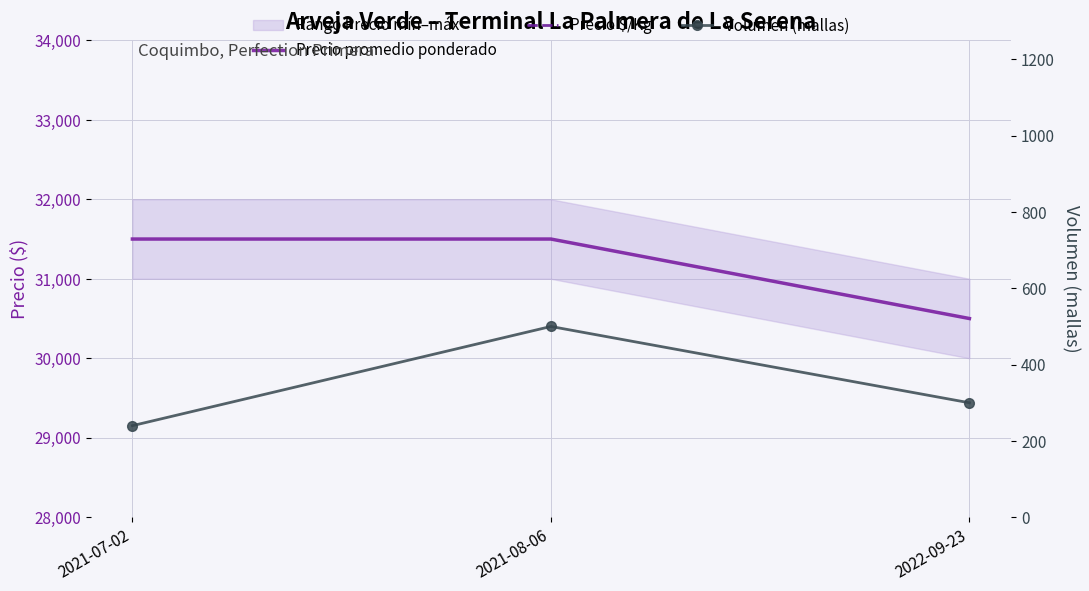

At which category is the sum across all series the highest?

2021-08-06